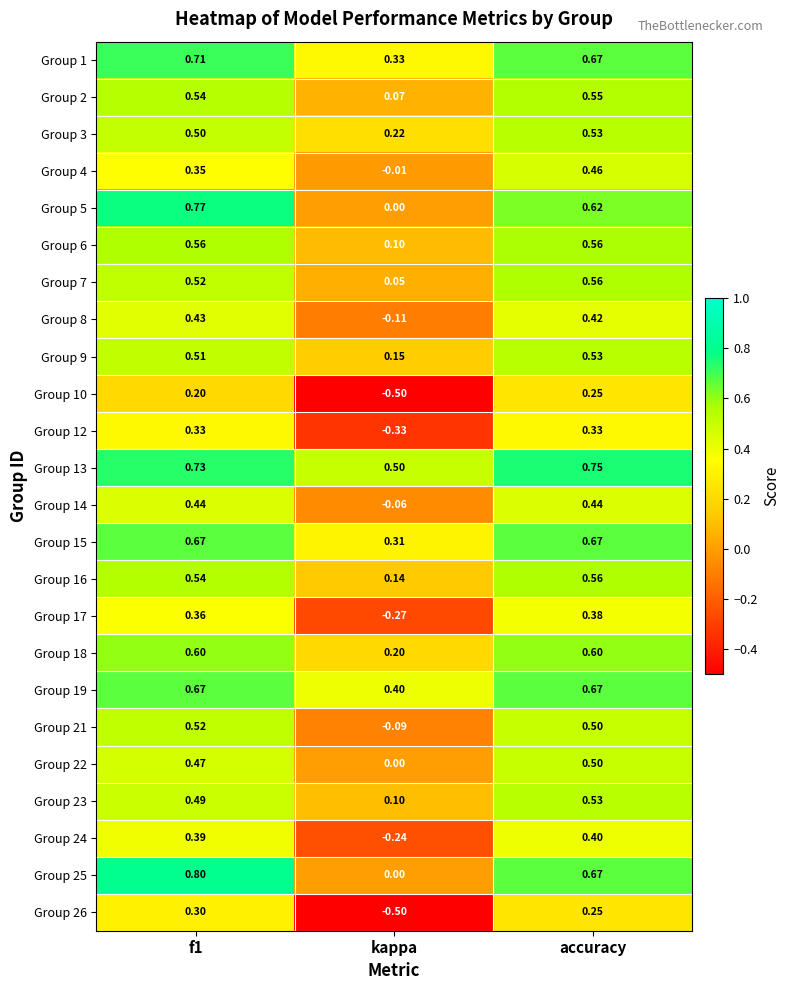

At how many categories does at least one series exceed 0?

3